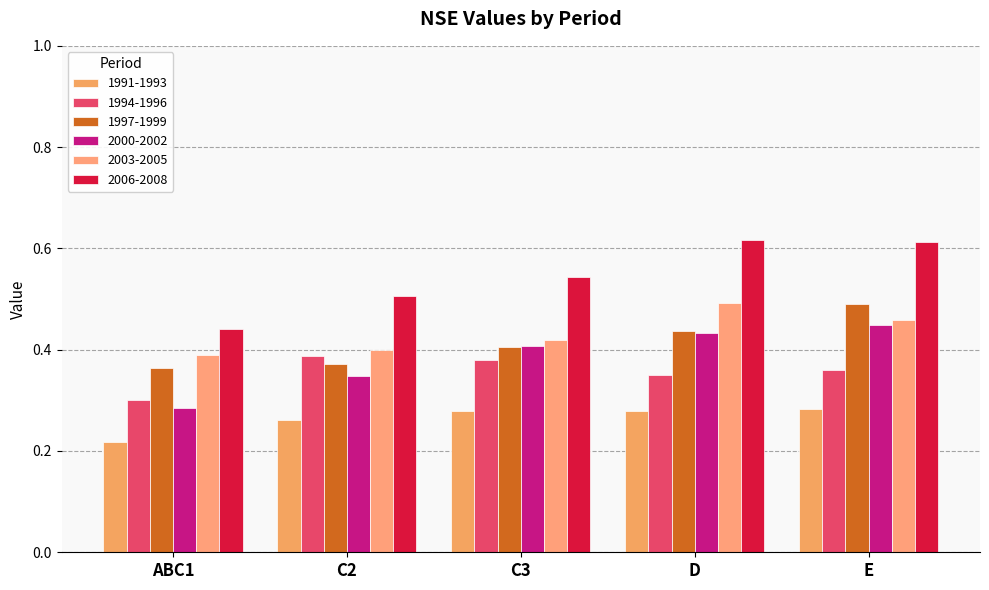

What is the label of the 4th bar from the right?

C2